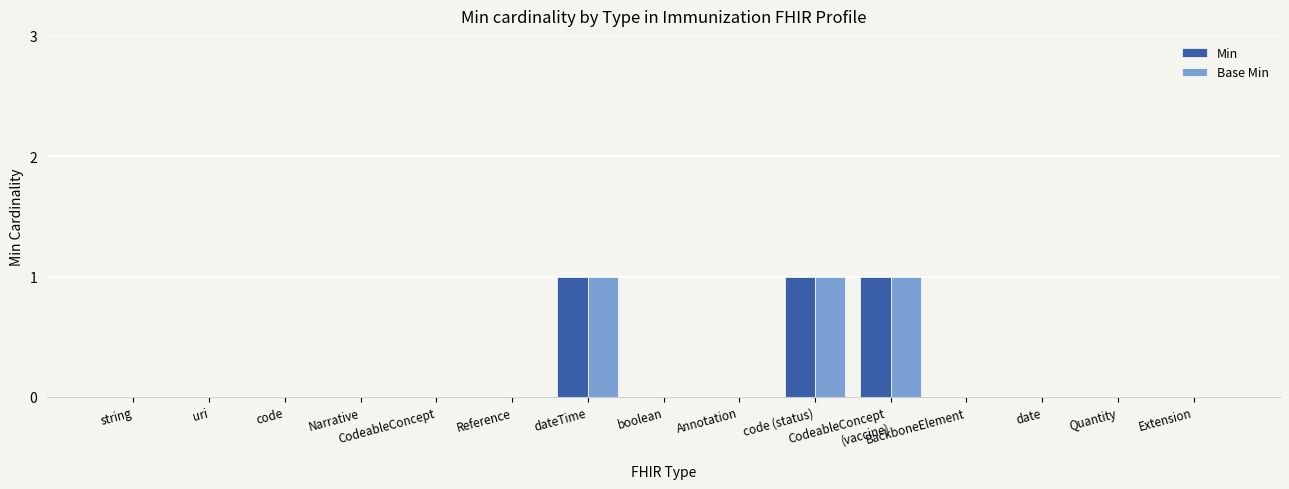

Reading left to right, transcribe all the data shown in this chart.

Min: string=0	uri=0	code=0	Narrative=0	CodeableConcept=0	Reference=0	dateTime=1	boolean=0	Annotation=0	code (status)=1	CodeableConcept
(vaccine)=1	BackboneElement=0	date=0	Quantity=0	Extension=0
Base Min: string=0	uri=0	code=0	Narrative=0	CodeableConcept=0	Reference=0	dateTime=1	boolean=0	Annotation=0	code (status)=1	CodeableConcept
(vaccine)=1	BackboneElement=0	date=0	Quantity=0	Extension=0